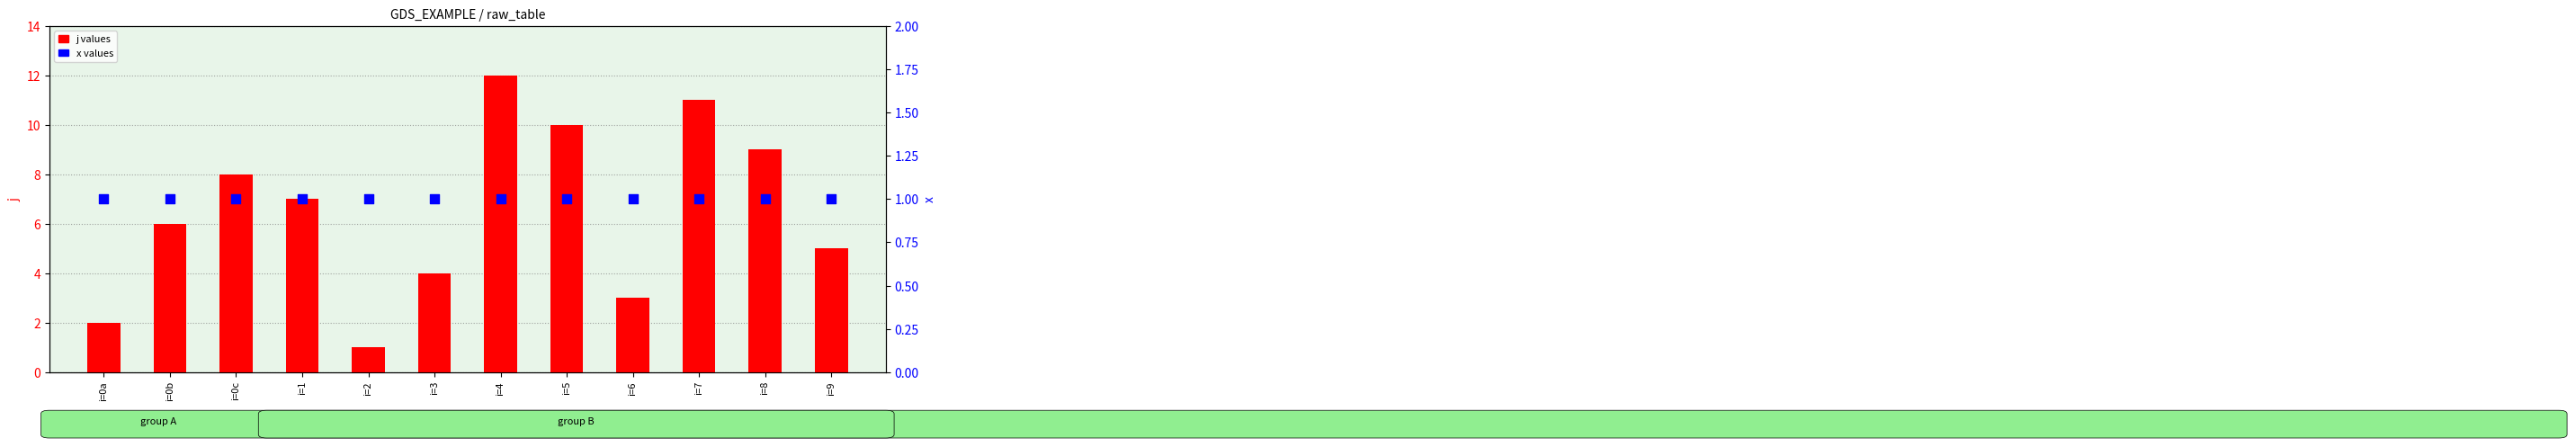

Is the value of x values at i=0b greater than the value of j values at i=6?

No